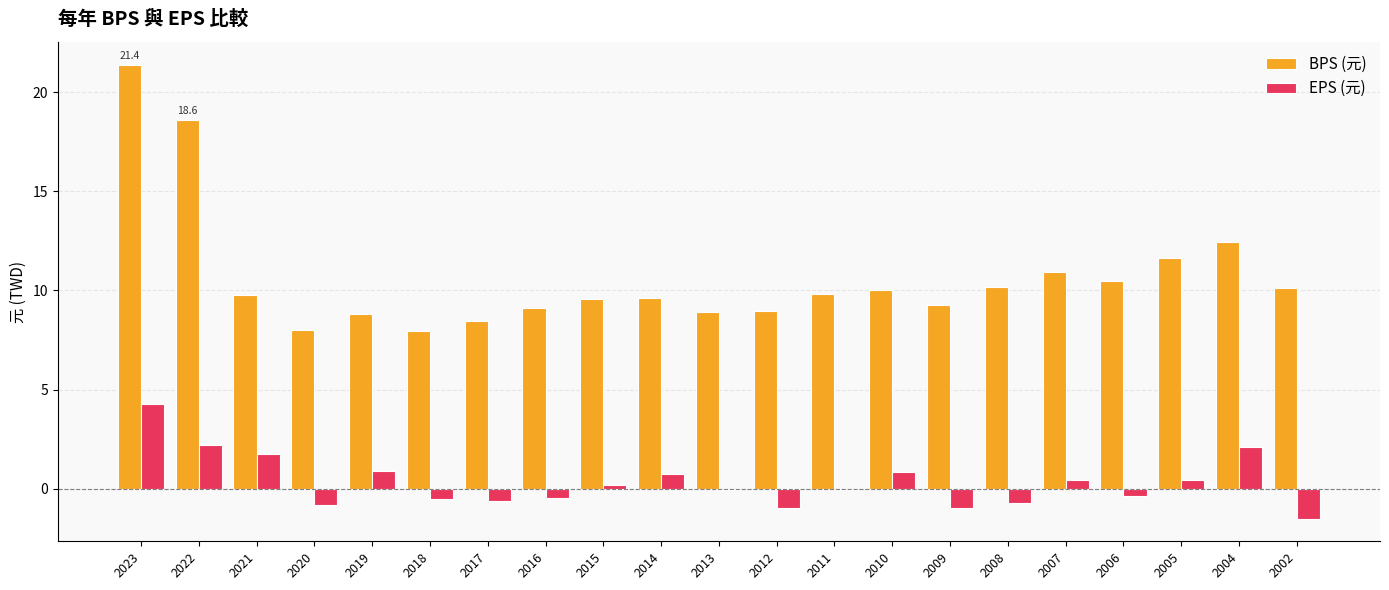

Between 2020 and 2014, which series saw the biggest shift?

BPS (元)